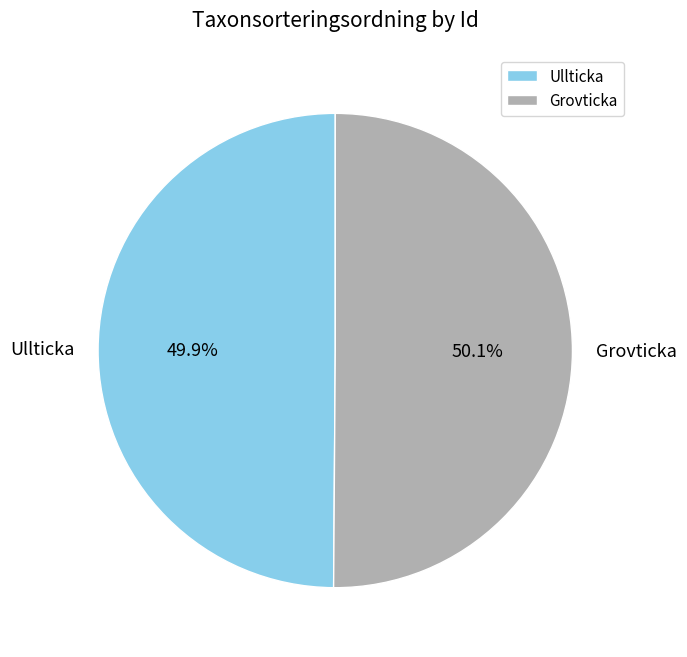

Combined, what portion of the pie is Ullticka and Grovticka?

100.0%